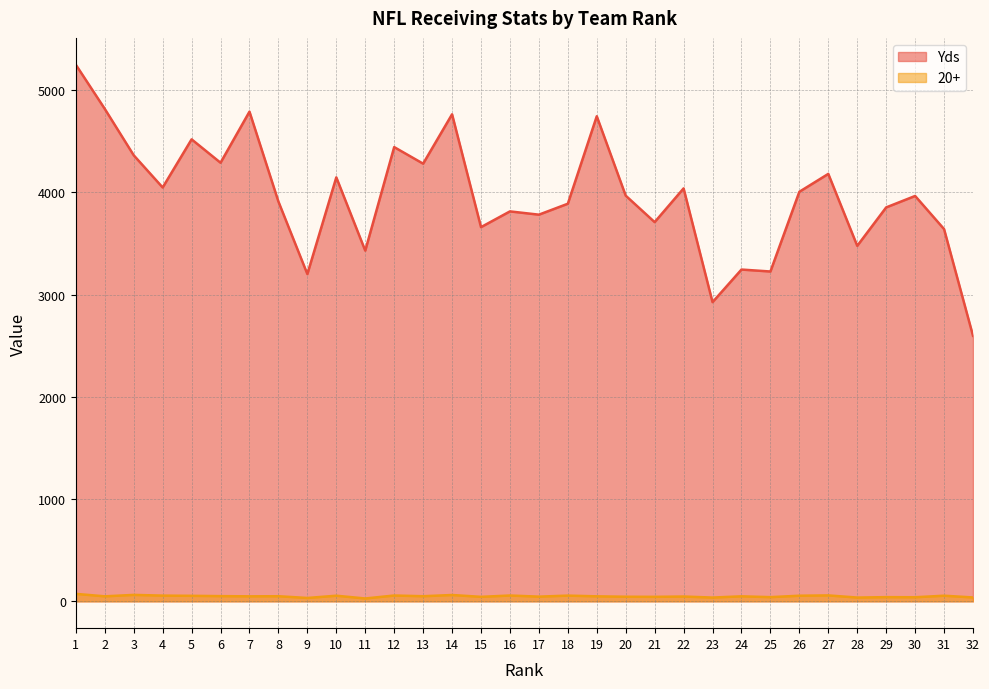

Where is Yds nearest to the value 3924?

8